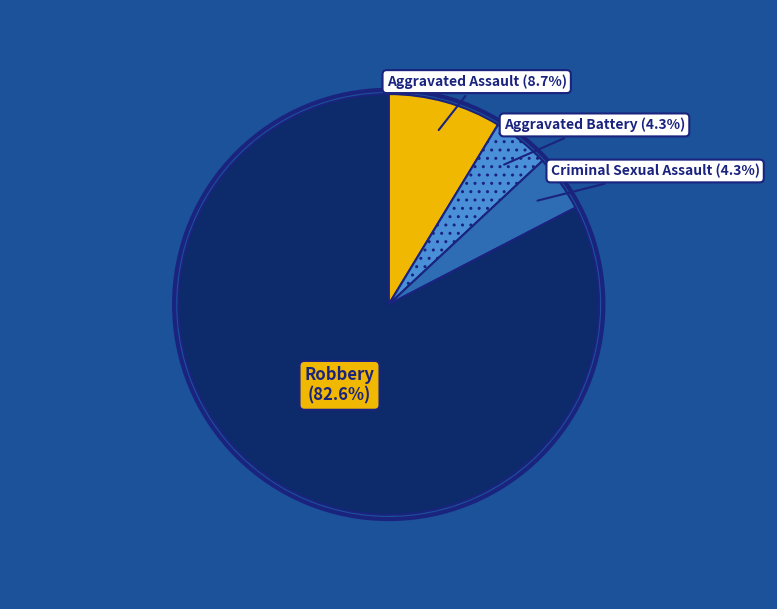

Does Aggravated Battery account for over 50% of the chart?

No